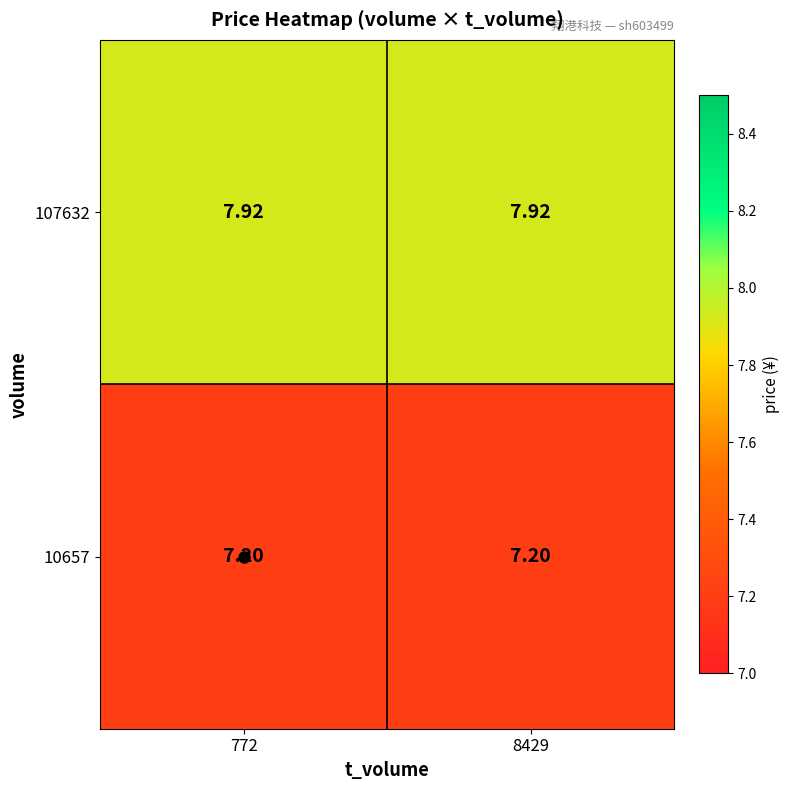

Is the value of 107632 at 772 greater than the value of 10657 at 772?

Yes